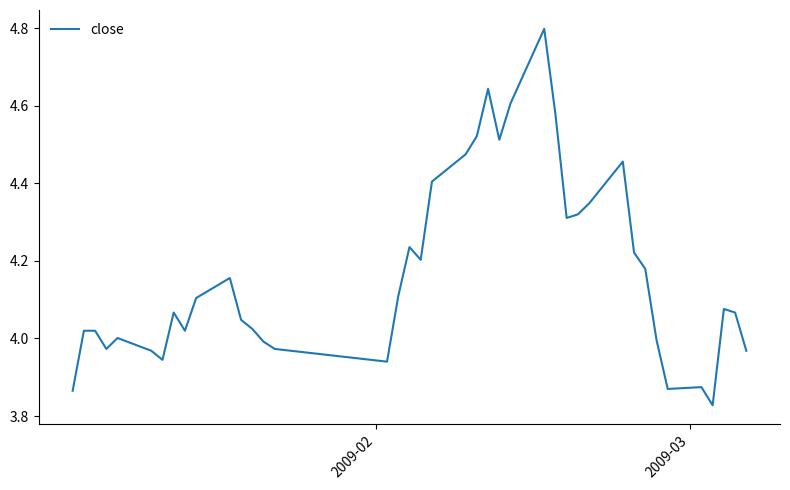

What is the difference between the maximum and minimum values?

1.0